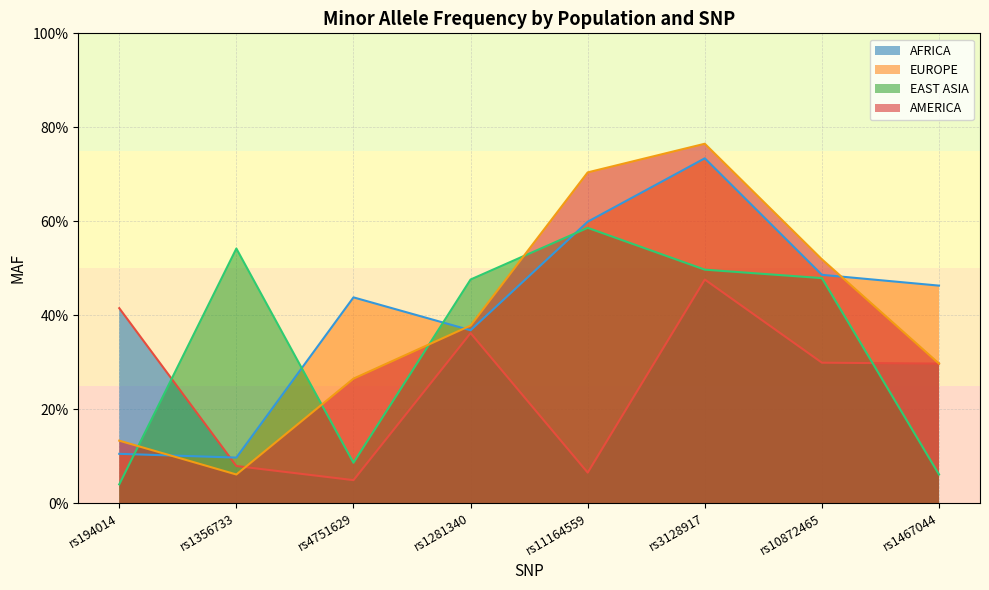

In EUROPE, how many points are lower than both neighbors (excluding endpoints)?

2